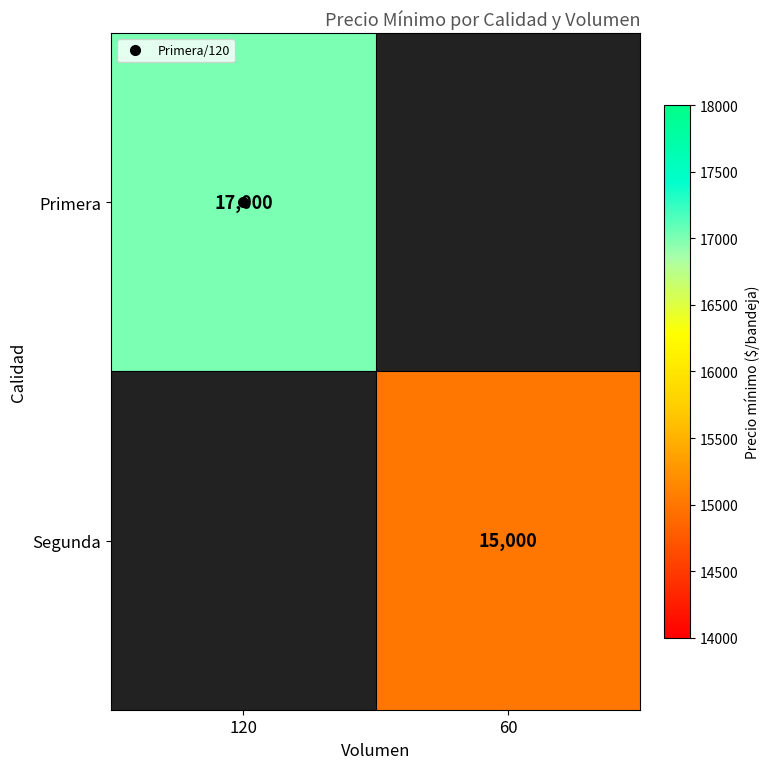

Which series has the widest spread of values?

Primera